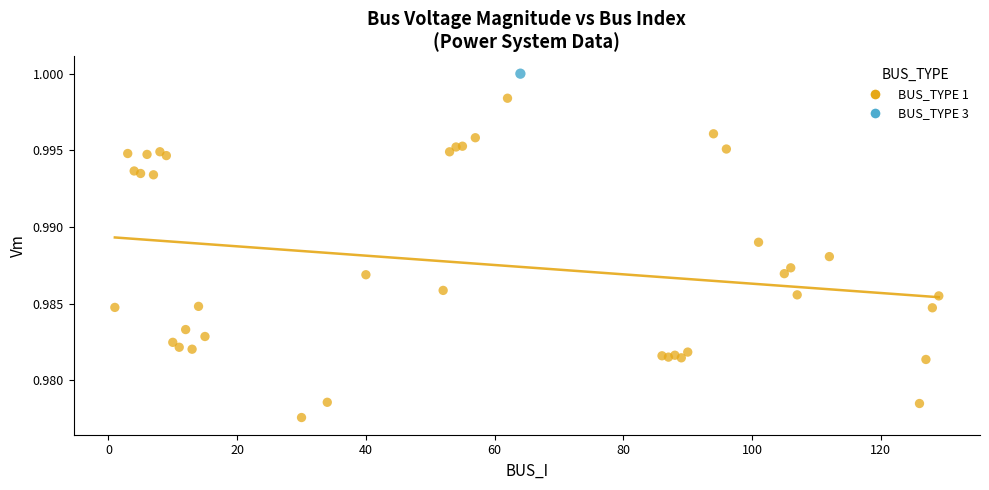

What are all the series names shown in the legend?

BUS_TYPE 1, BUS_TYPE 3